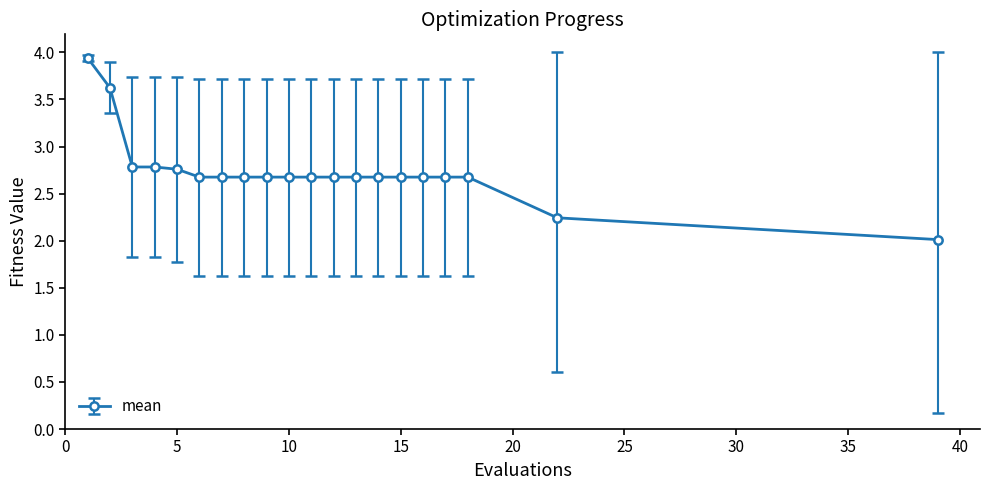

What is the difference between the maximum and minimum values?

1.9